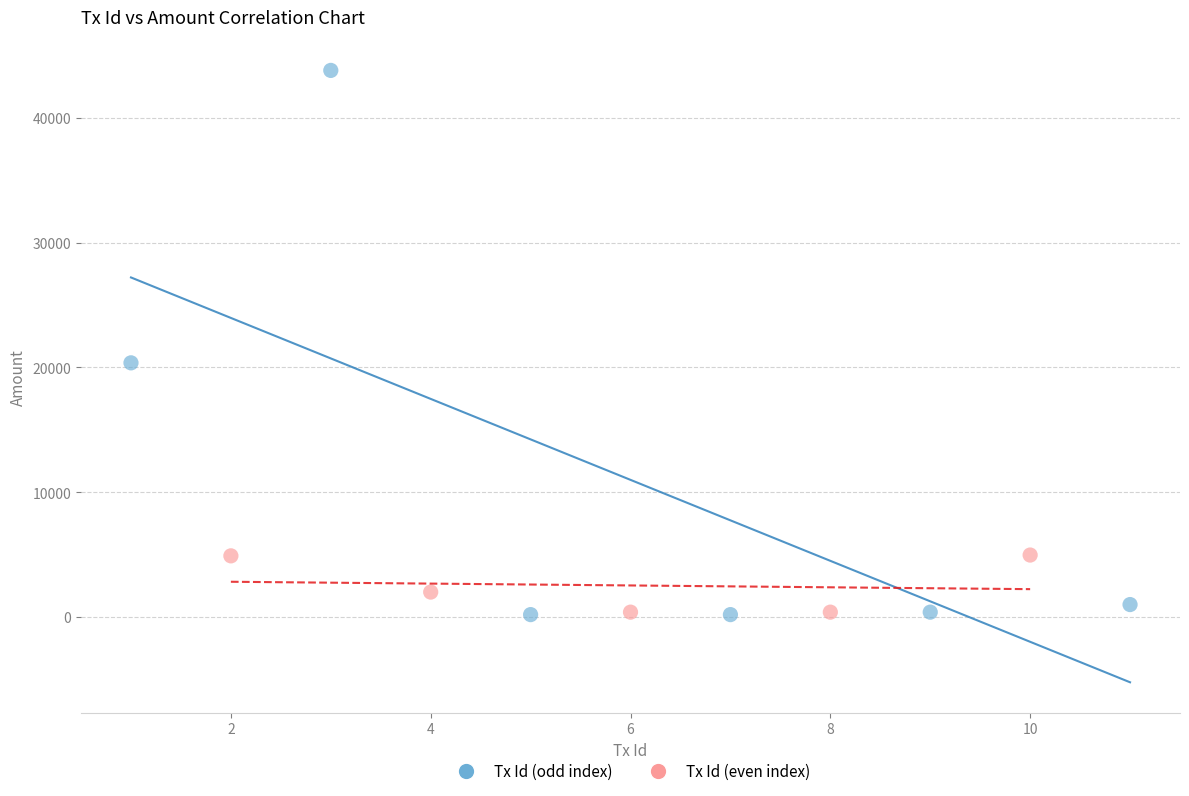

Which series has the largest Y range (max minus min)?

Tx Id (odd index)